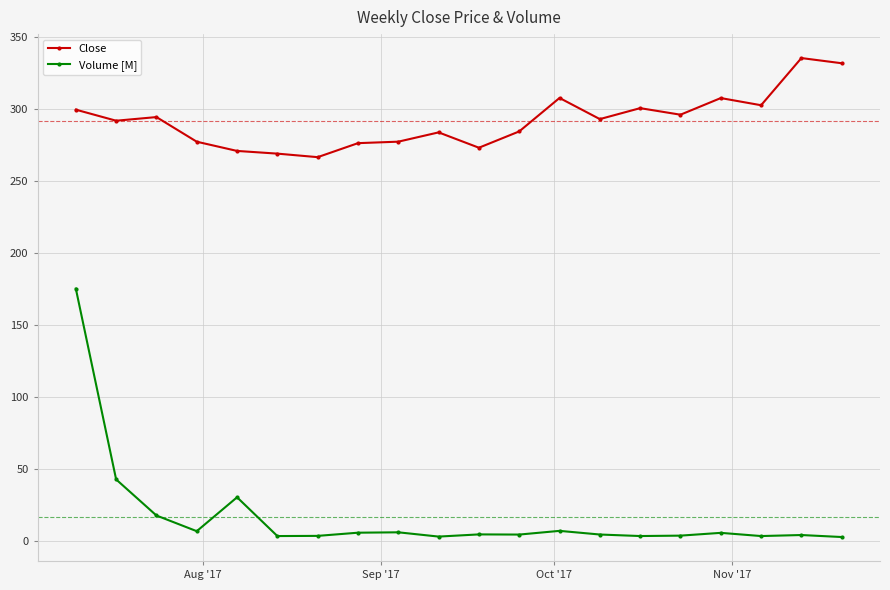

Which series has the largest total across all categories?

Close